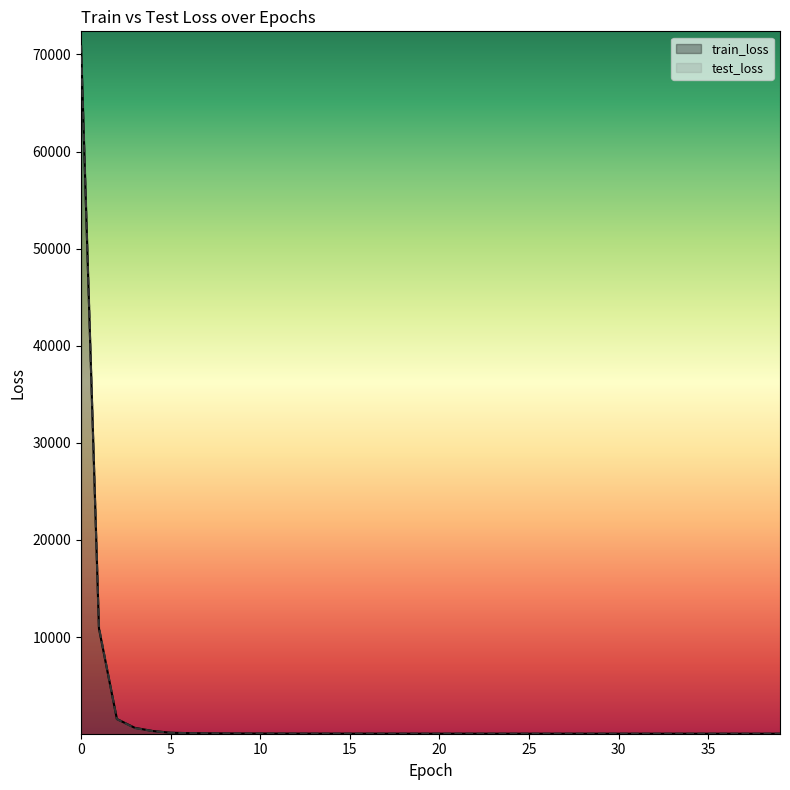

What is the difference between the test_loss values at 35 and 3?

573.0